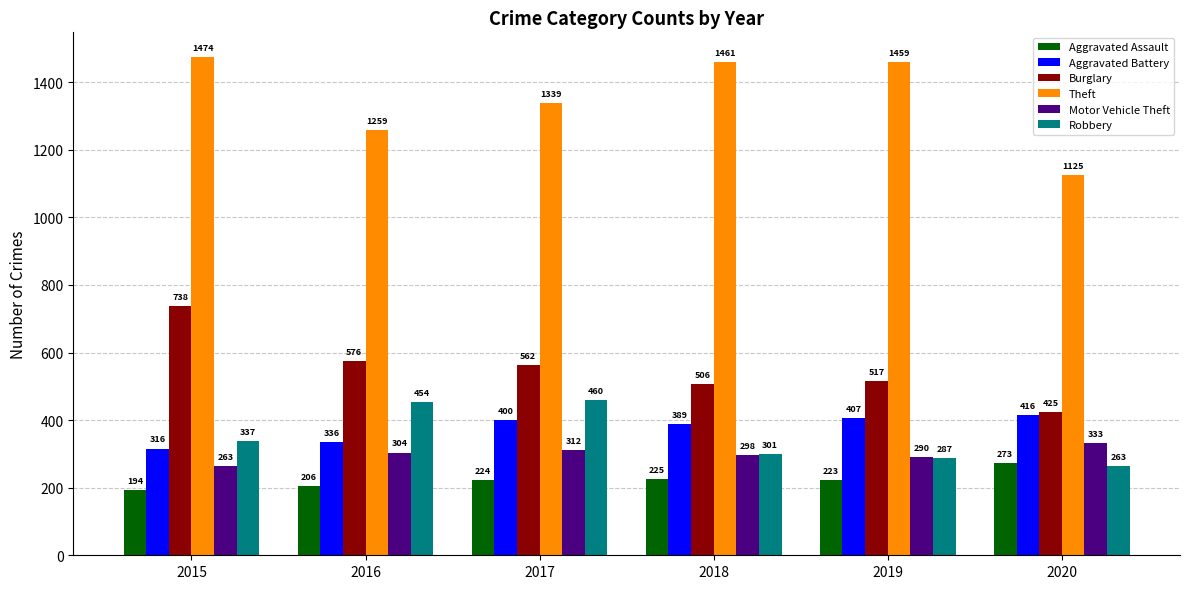

What value does the Burglary series have at 2015?

738